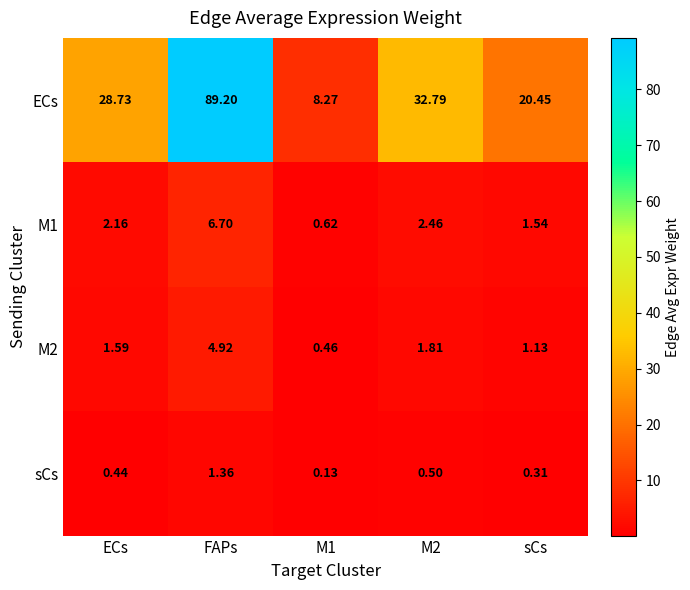

Which series has the widest spread of values?

ECs